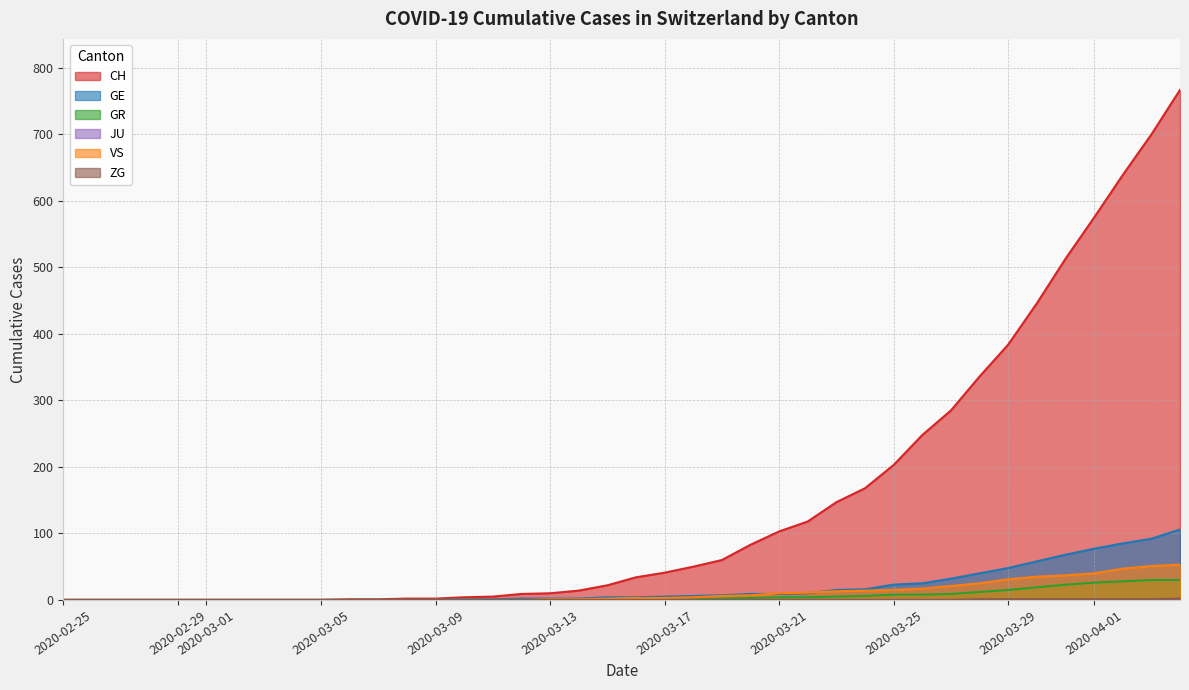

Which series has the largest total across all categories?

CH